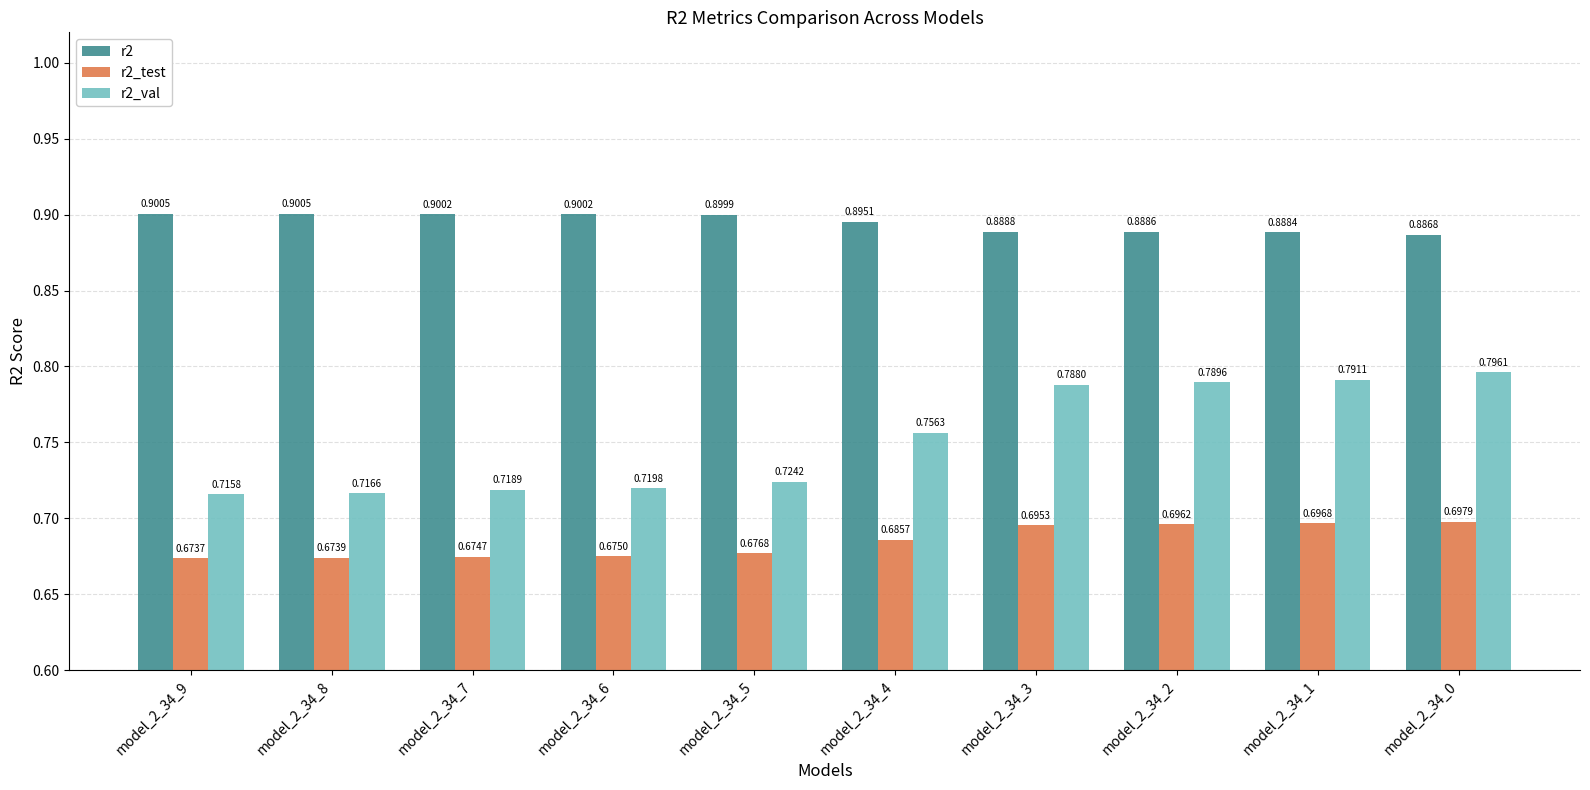

Rank the categories by r2_test value from highest to lowest.

model_2_34_0, model_2_34_1, model_2_34_2, model_2_34_3, model_2_34_4, model_2_34_5, model_2_34_6, model_2_34_7, model_2_34_8, model_2_34_9